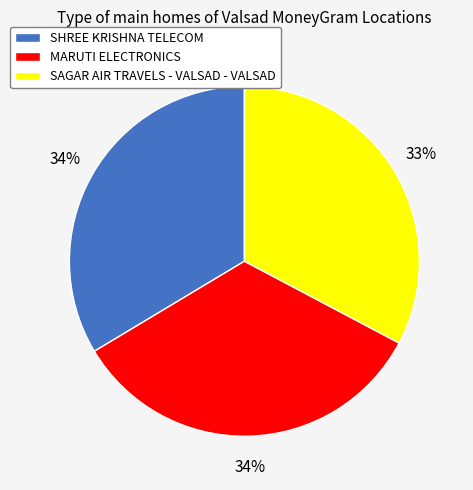

Does any single category account for the majority?

No